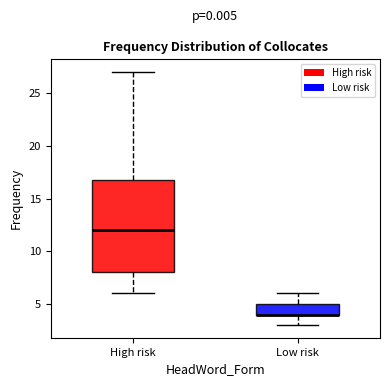

Reading left to right, transcribe this box plot: for each box, give where its median line is, the range the box spans, and where its two whiskers end, as read against the y-axis. The values are not printed on the chart, so give them approximately, as read against the axis.

High risk: median 12, box 8 to 17, whiskers 6 to 27
Low risk: median 4 (drawn on the box's lower edge), box 4 to 5, whiskers 3 to 6